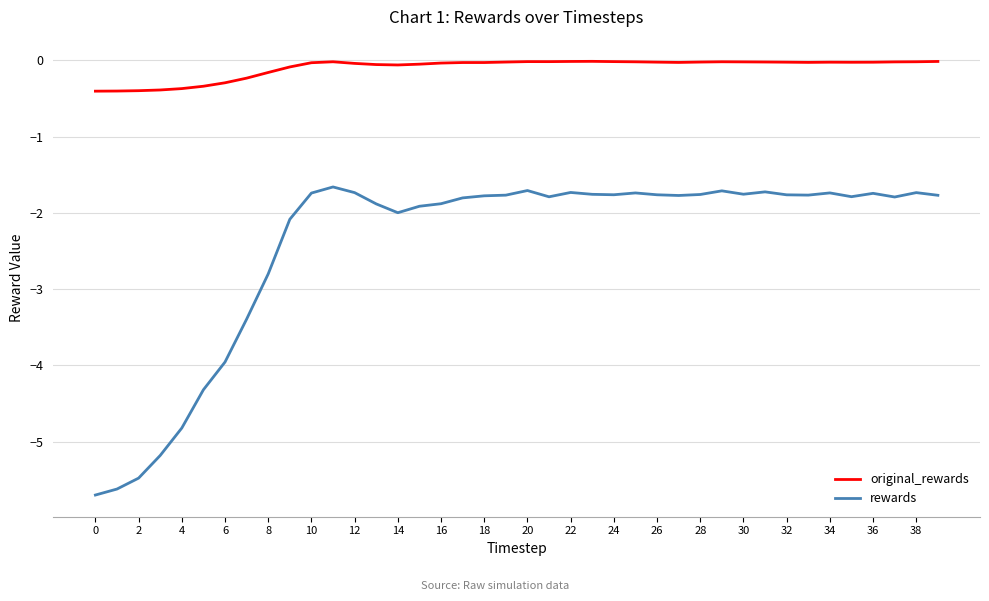

List the series in order of their peak value, highest first.

original_rewards, rewards